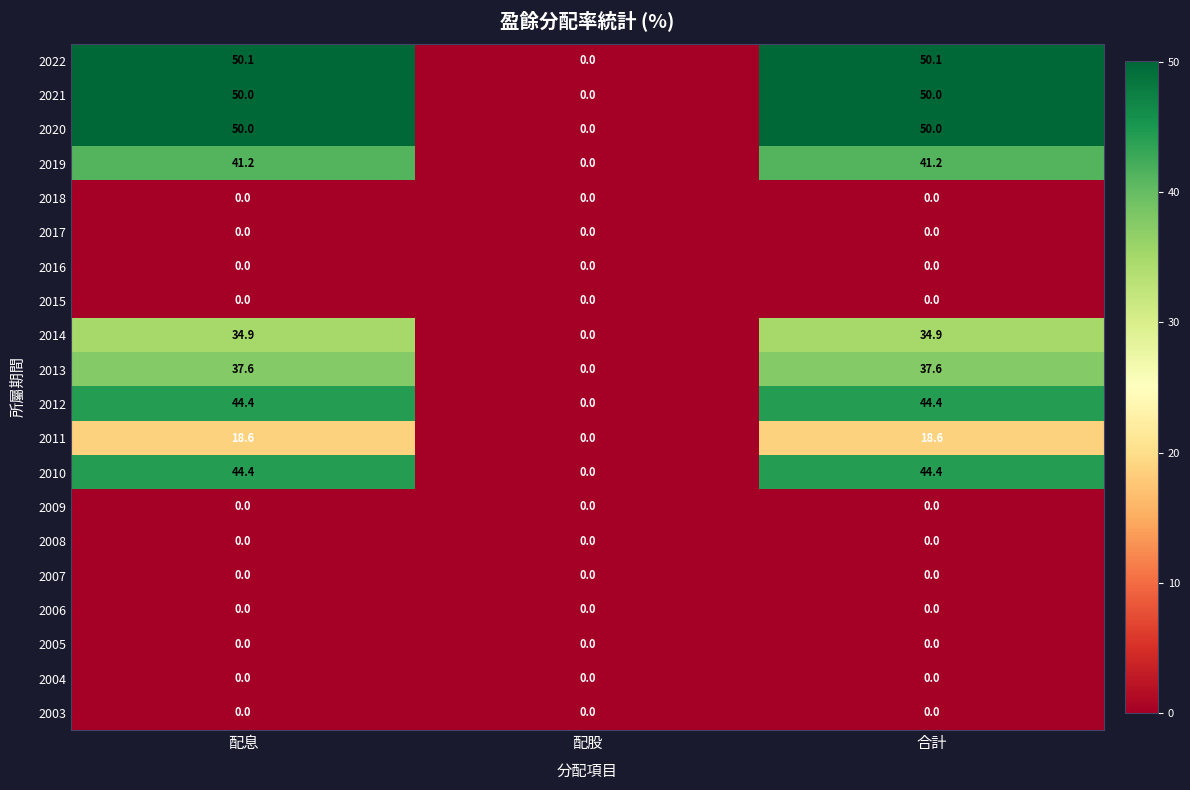

What is the spread (max minus min) of values at 配息?

50.1